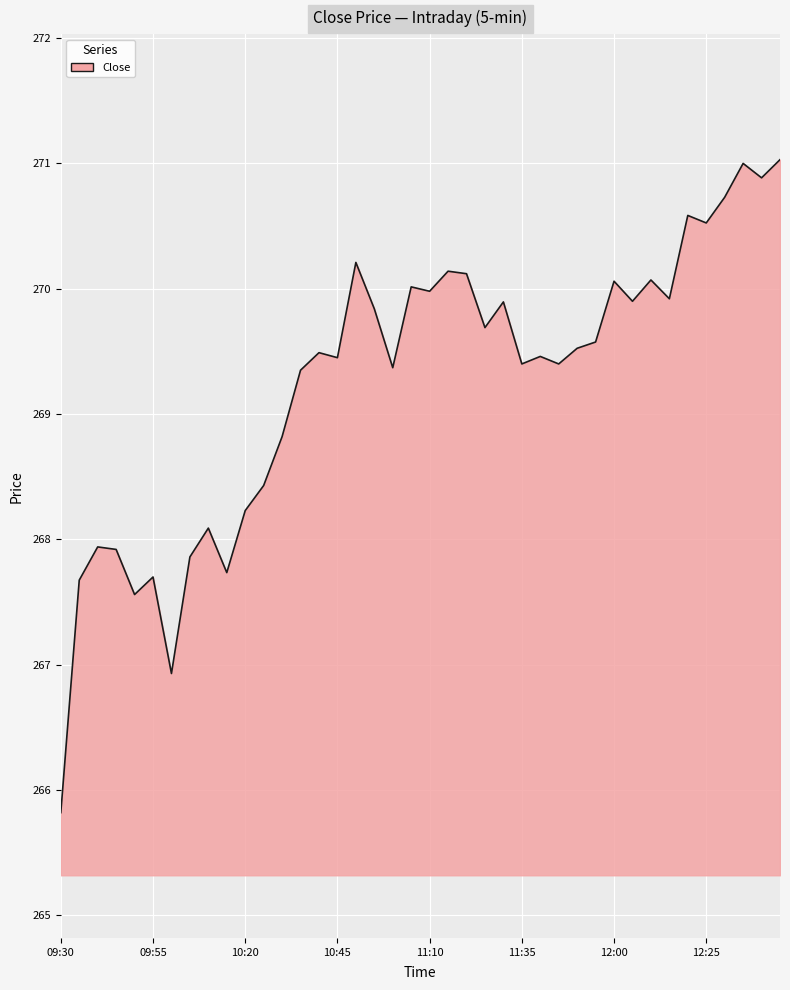

What is the greatest value displayed?

271.0